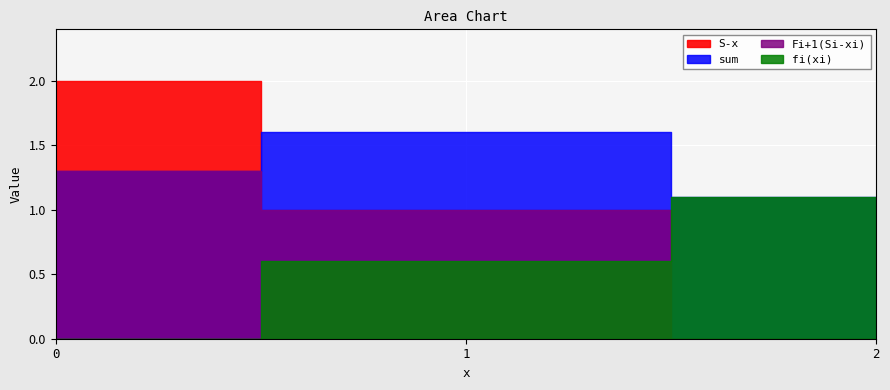

Reading left to right, list all the values displayed in this chart.

S-x: 2.0	1.0	0.0
fi(xi): 0.0	0.6	1.1
Fi+1(Si-xi): 1.3	1.0	0.0
sum: 1.3	1.6	1.1